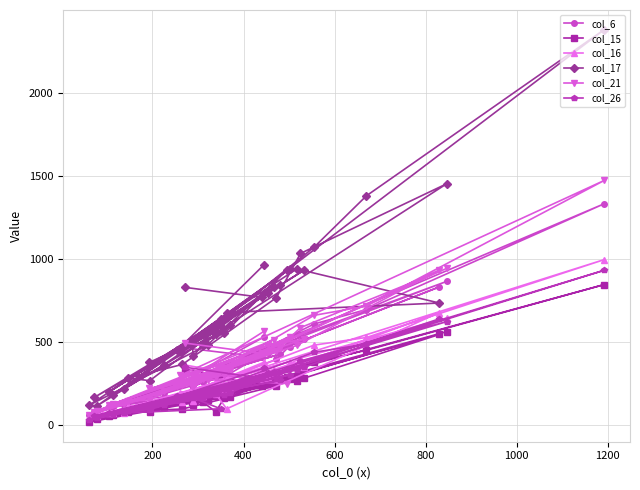

What is the minimum value shown in the chart?

20